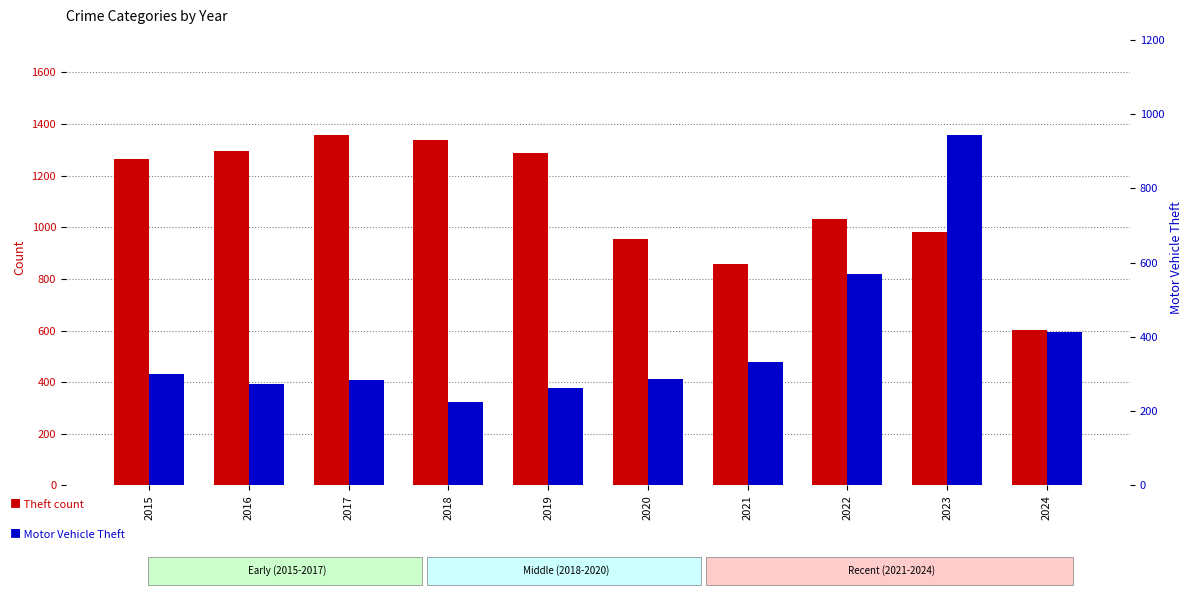

At which label does Theft first exceed 1263?

2016